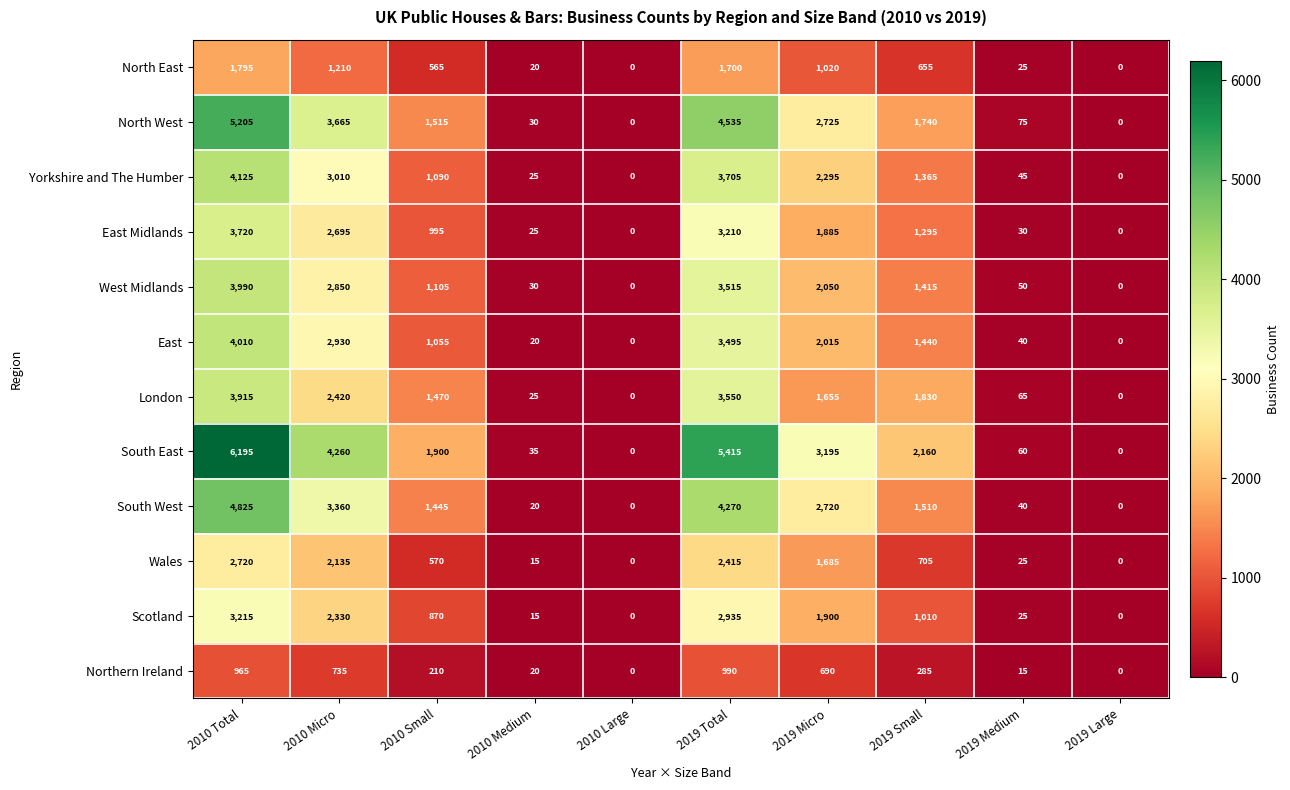

What is the total value across all series at 2019 Small?

15410